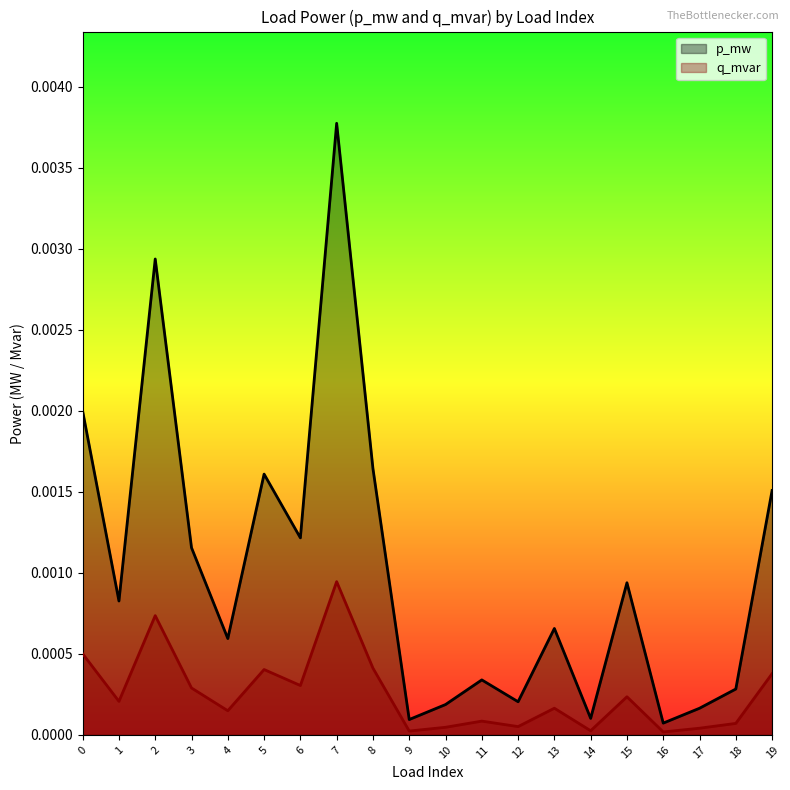

Which series has the widest spread of values?

p_mw